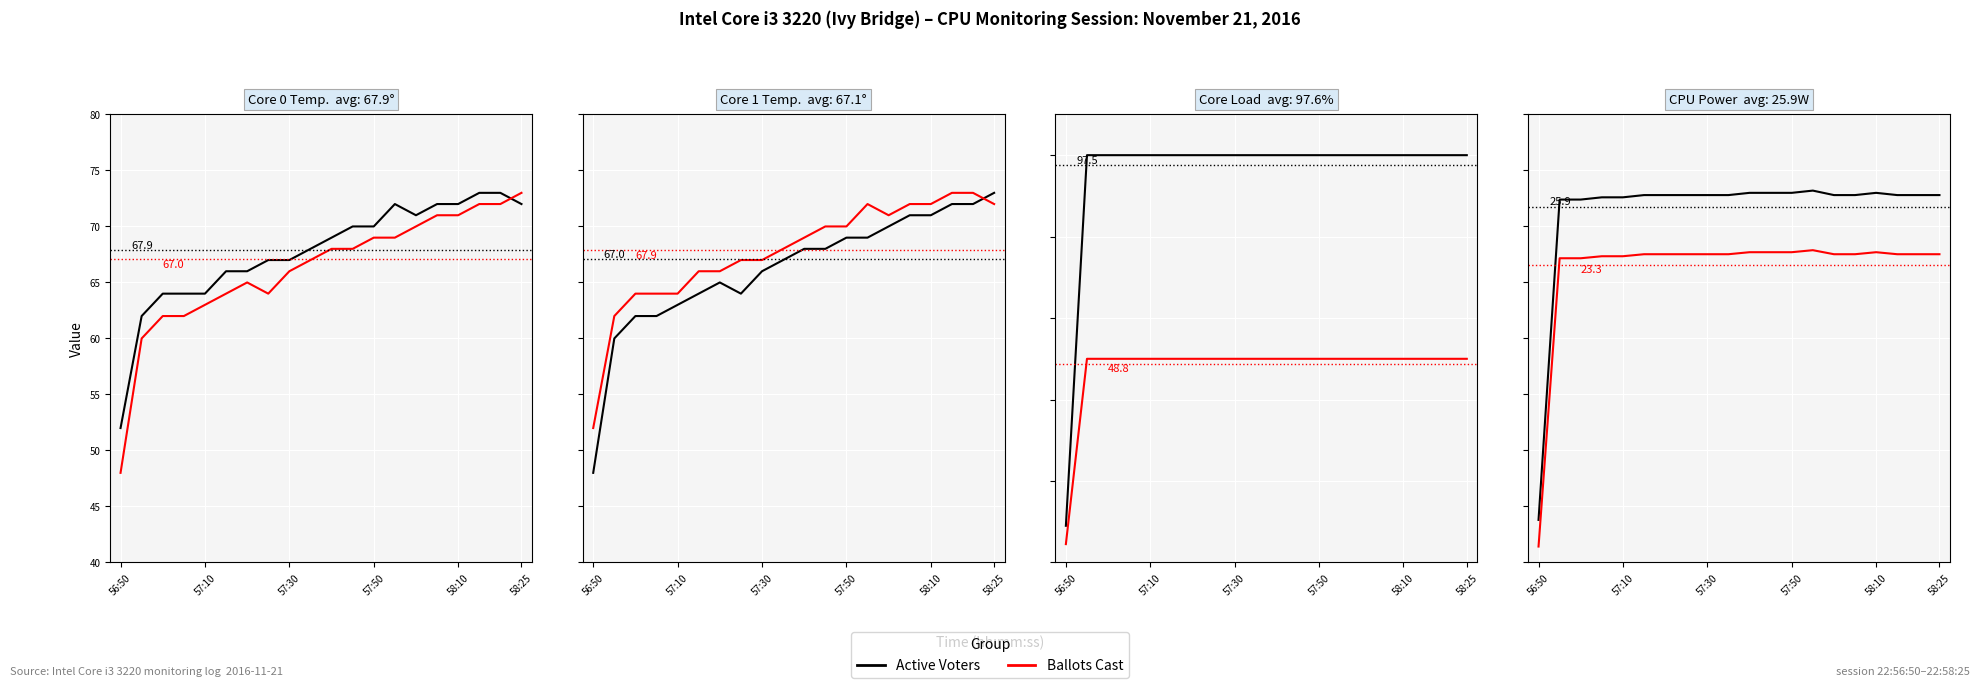

Is the value of Active Voters at 18 greater than the value of Ballots Cast at 58:10?

Yes